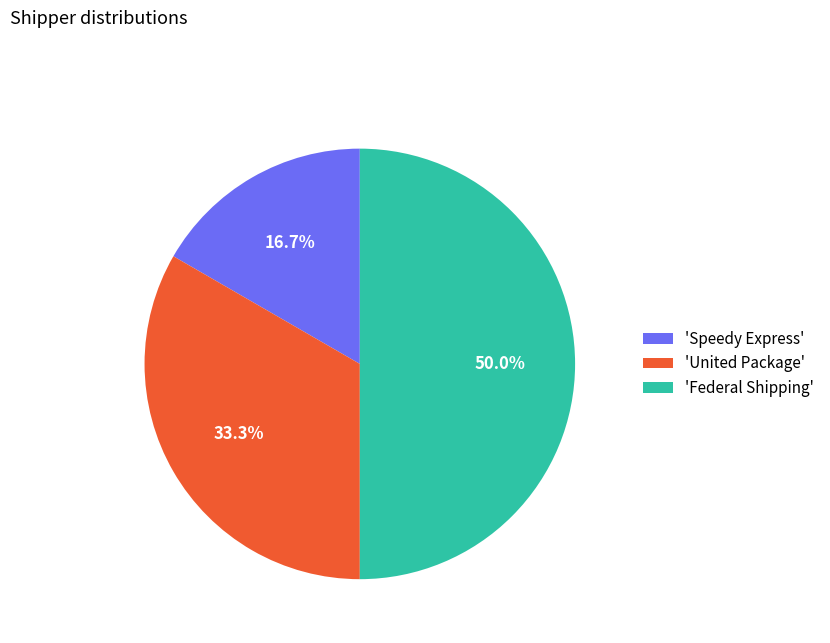

Rank the categories by value from lowest to highest.

'Speedy Express', 'United Package', 'Federal Shipping'